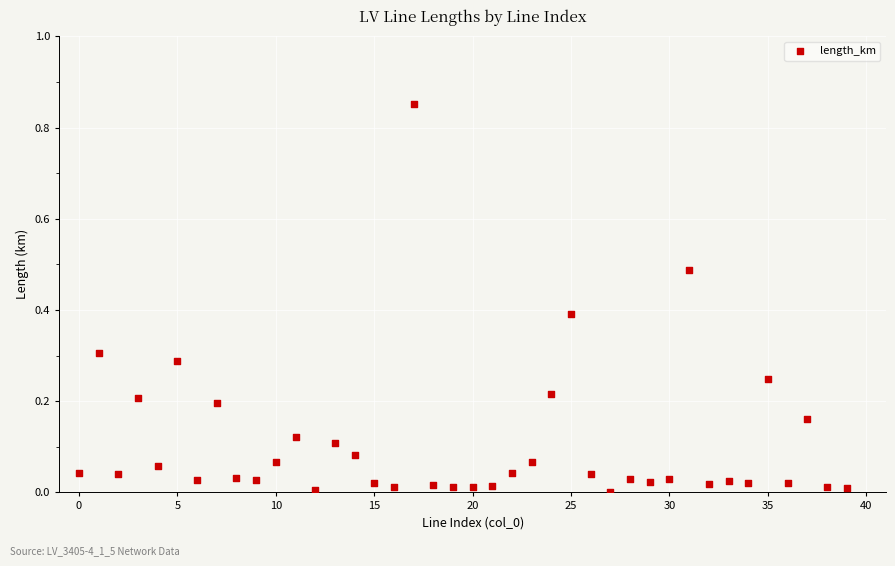

What is the range of Y values (max minus min)?

0.8